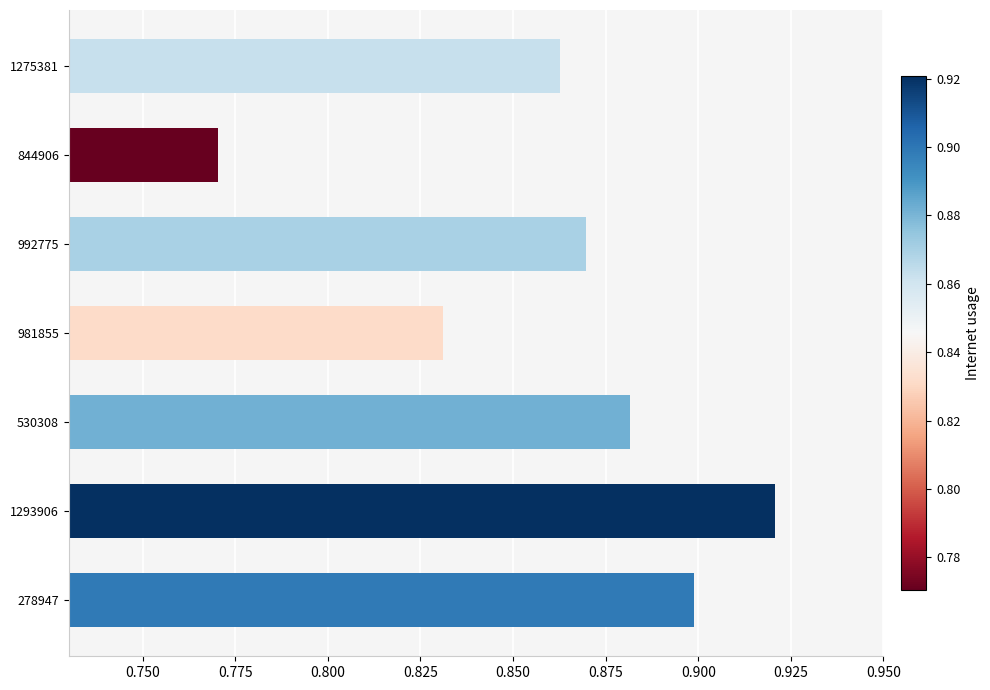

The chart shows a value of 1.2 at 1293906. True or false?

False